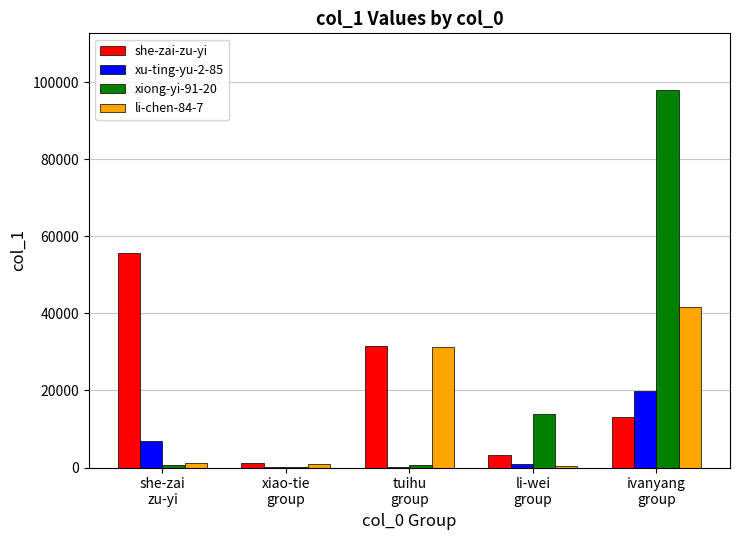

What is the sum of all she-zai-zu-yi values?

104772